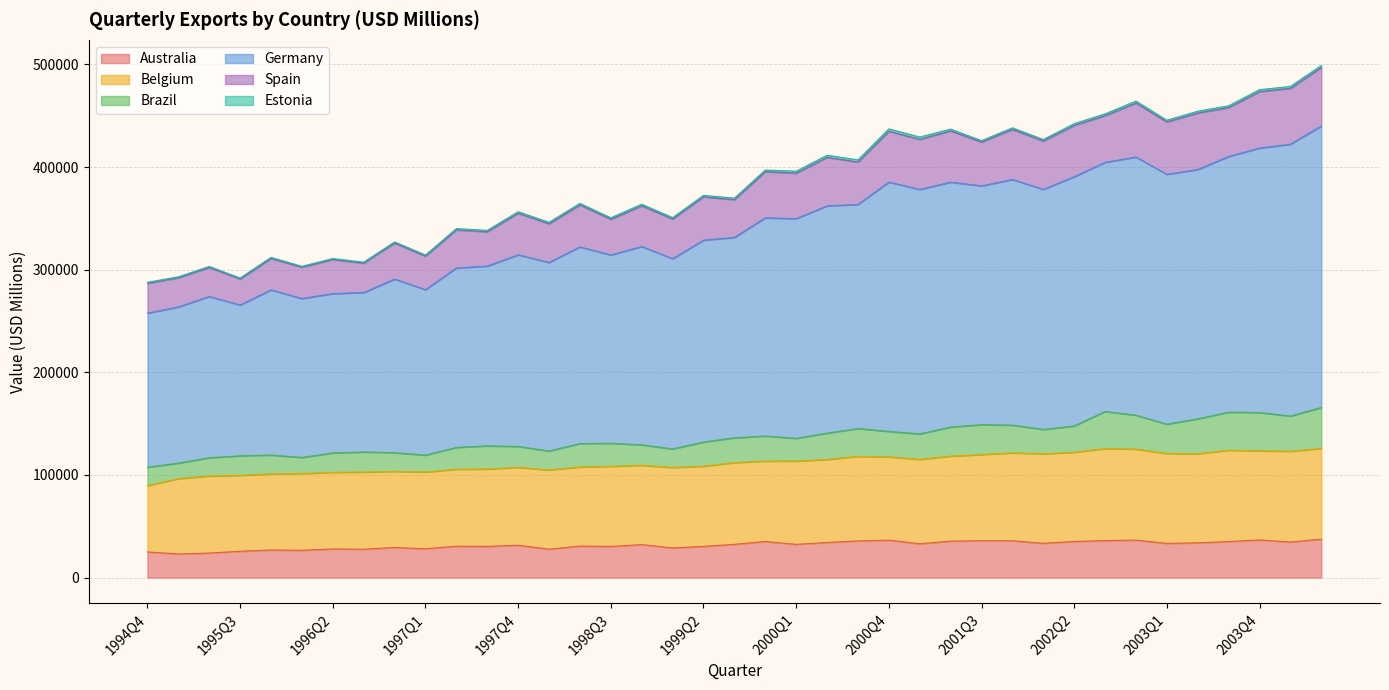

At which category is the sum across all series the highest?

2004Q2